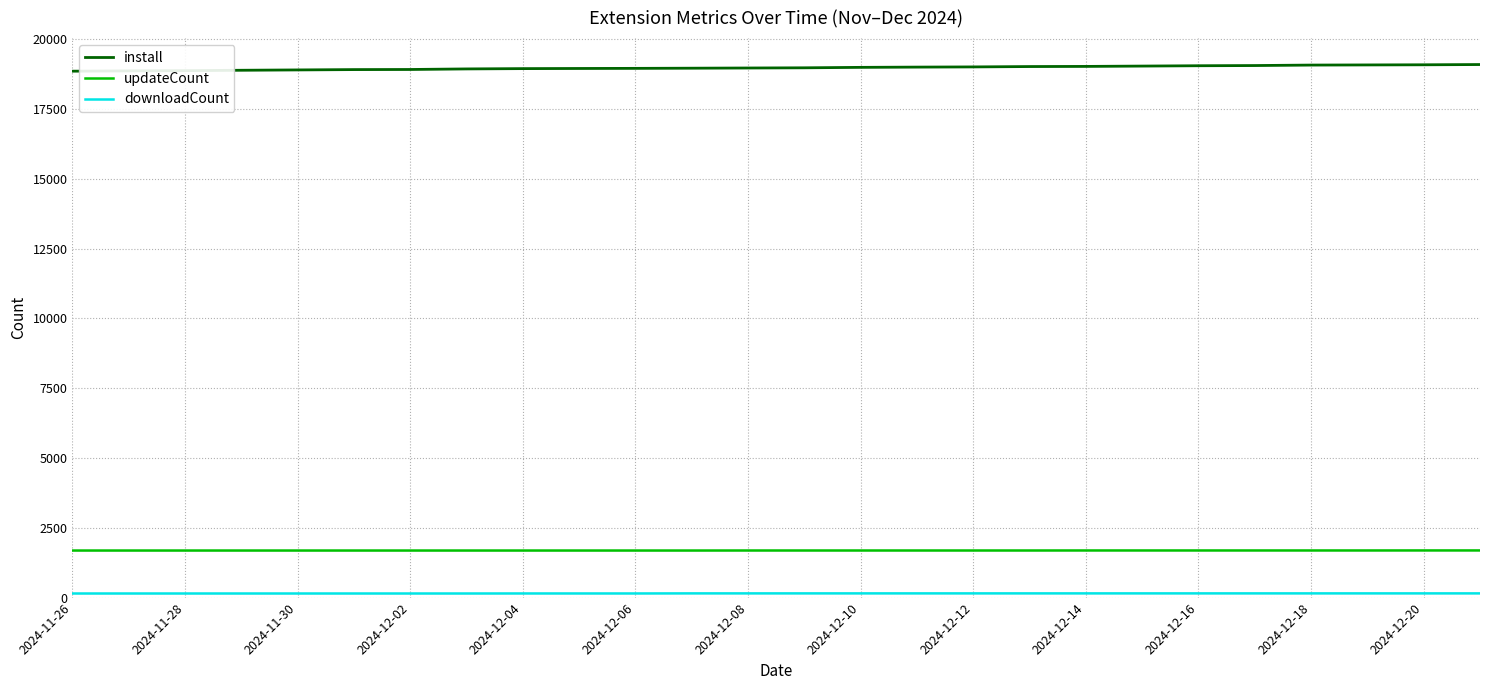

Which series has the largest total across all categories?

install